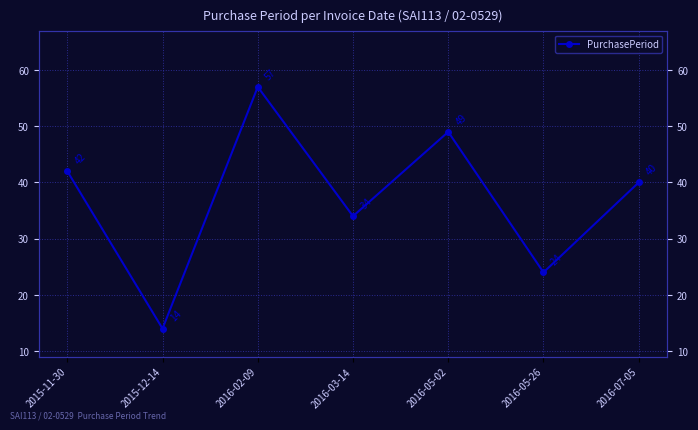

Reading right to left, what are all the values shown in this chart?

2016-07-05=40	2016-05-26=24	2016-05-02=49	2016-03-14=34	2016-02-09=57	2015-12-14=14	2015-11-30=42